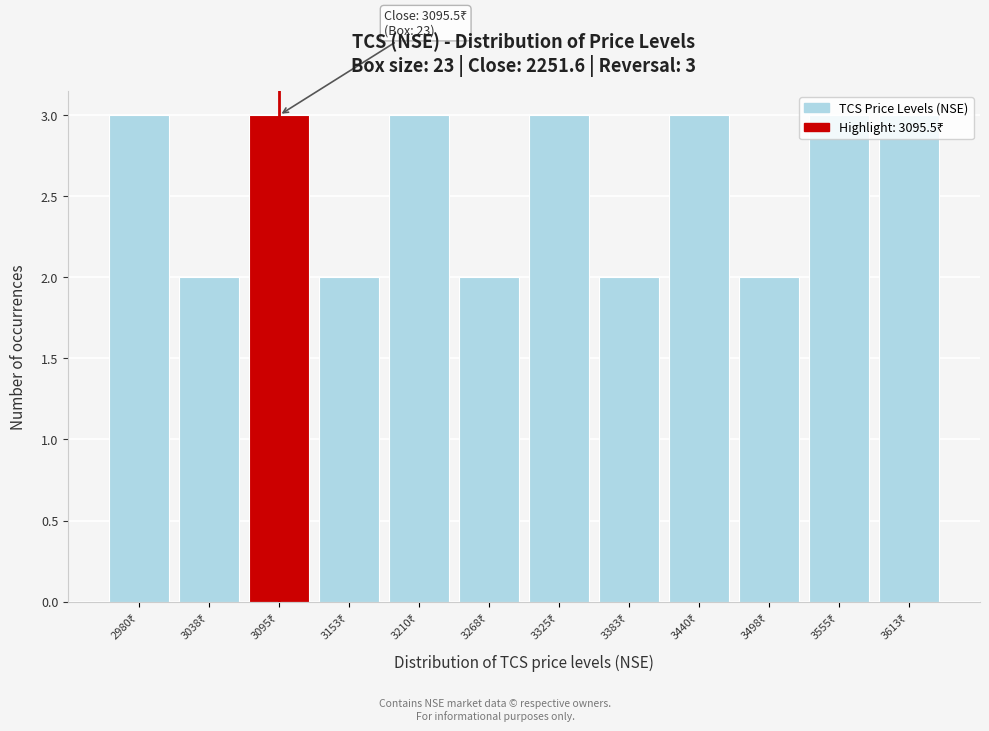

What is the greatest value displayed?

3